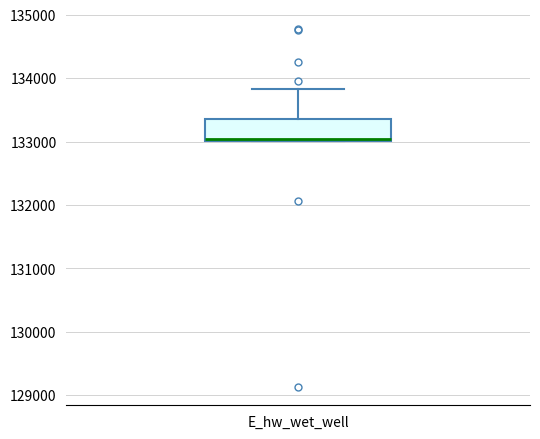

Read this box plot against the y-axis: the position of the median line, the range covered by the box, and the ends of both whiskers. The values are not printed on the chart, so give them approximately, as read against the axis.

median 133000, box 133000 to 133400, whiskers 133000 to 133800